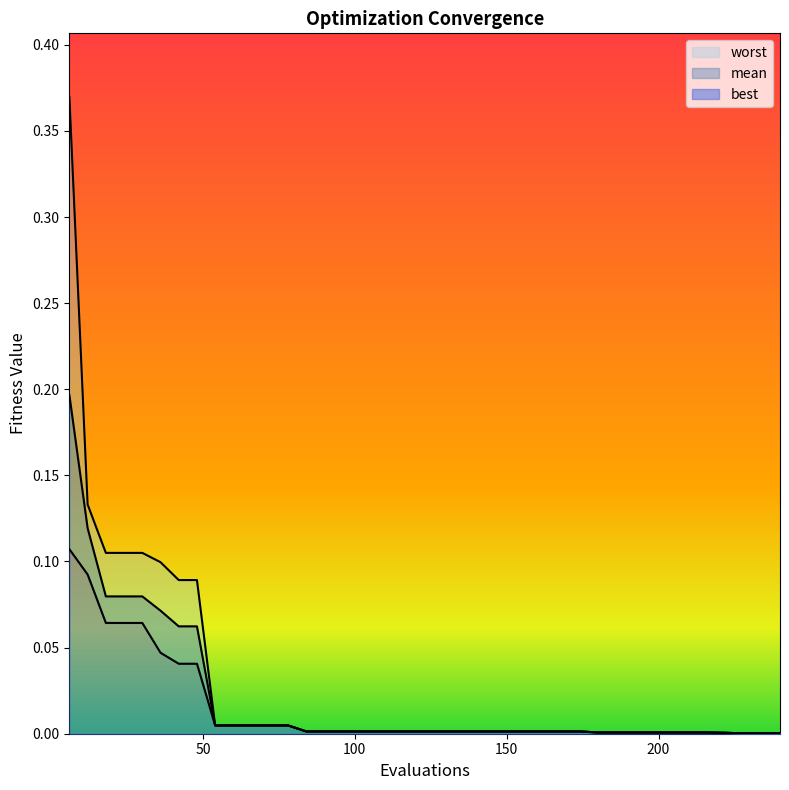

True or false: worst and mean cross at least once.

False